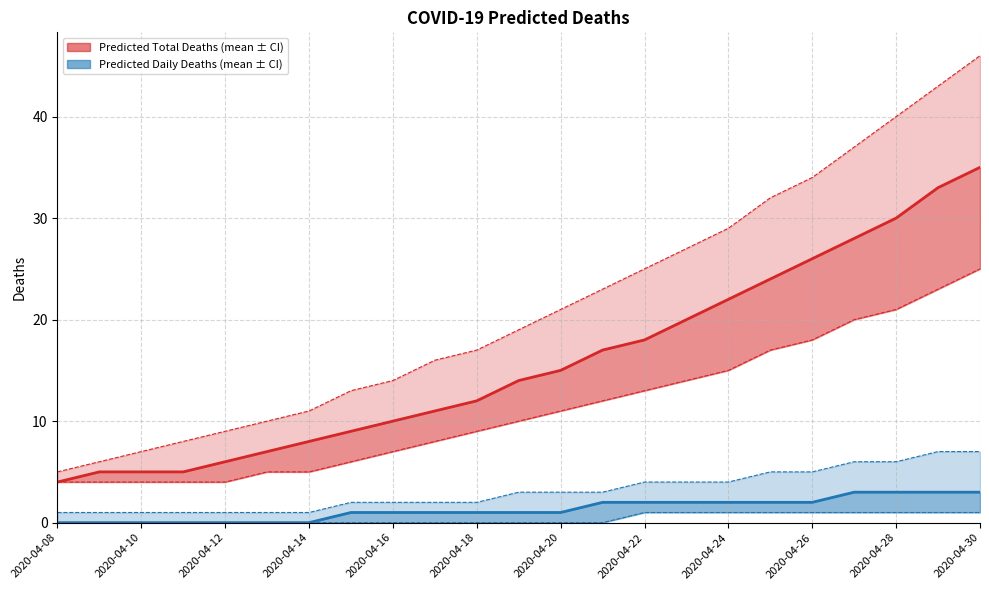

Reading left to right, what are all the values shown in this chart?

predicted_total_deaths_mean_line: 4	5	5	5	6	7	8	9	10	11	12	14	15	17	18	20	22	24	26	28	30	33	35
predicted_deaths_mean_line: 0	0	0	0	0	0	0	1	1	1	1	1	1	2	2	2	2	2	2	3	3	3	3
predicted_total_deaths_upper_bound: 5	6	7	8	9	10	11	13	14	16	17	19	21	23	25	27	29	32	34	37	40	43	46
predicted_total_deaths_lower_bound: 4	4	4	4	4	5	5	6	7	8	9	10	11	12	13	14	15	17	18	20	21	23	25
predicted_deaths_upper_bound: 1	1	1	1	1	1	1	2	2	2	2	3	3	3	4	4	4	5	5	6	6	7	7
predicted_deaths_lower_bound: 0	0	0	0	0	0	0	0	0	0	0	0	0	0	1	1	1	1	1	1	1	1	1